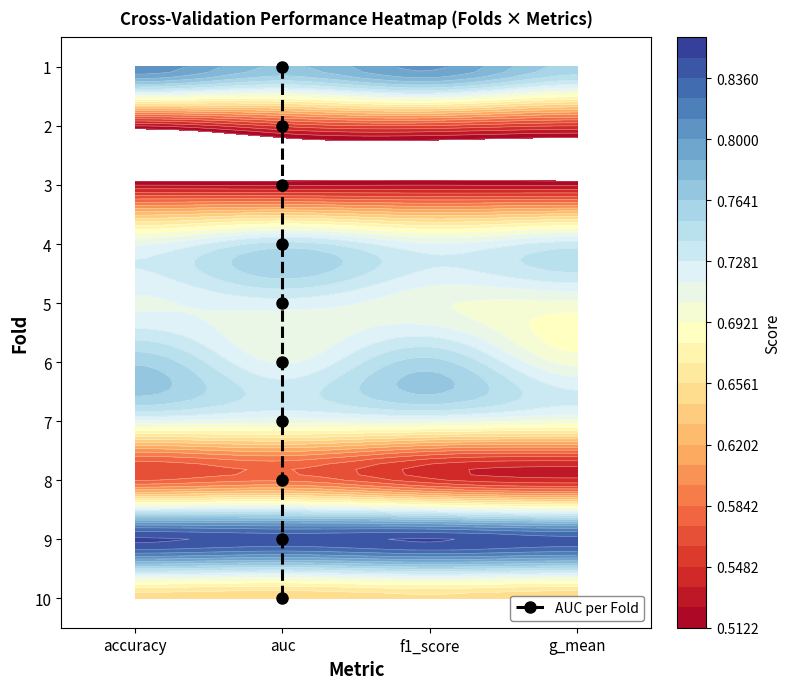

True or false: the data shows 10 at auc.

False